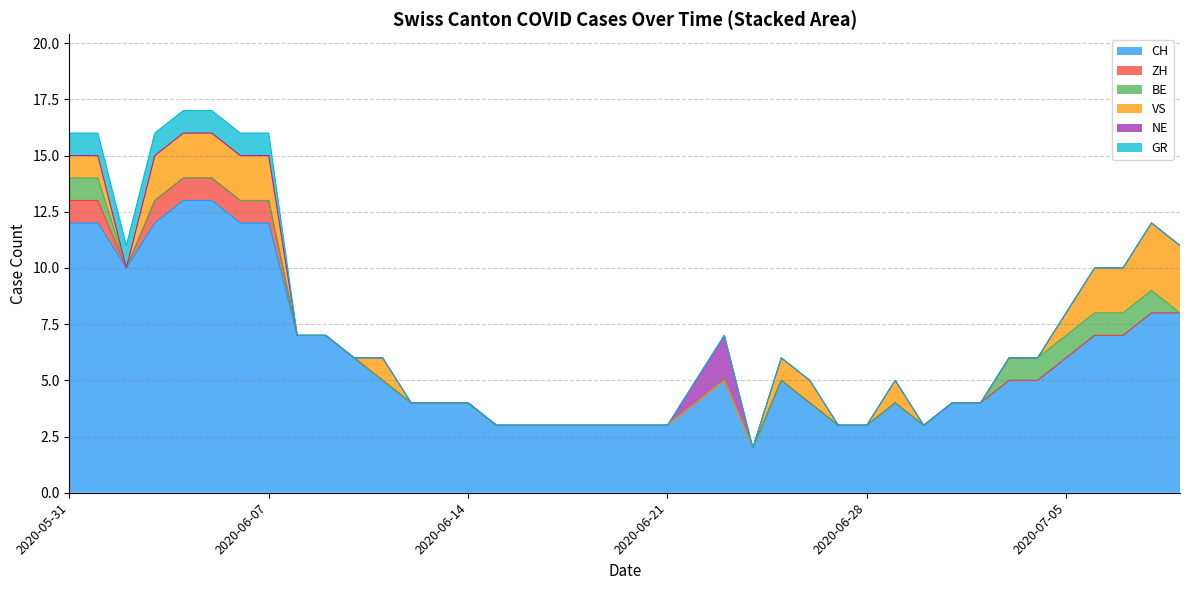

How many series are shown in this chart?

6